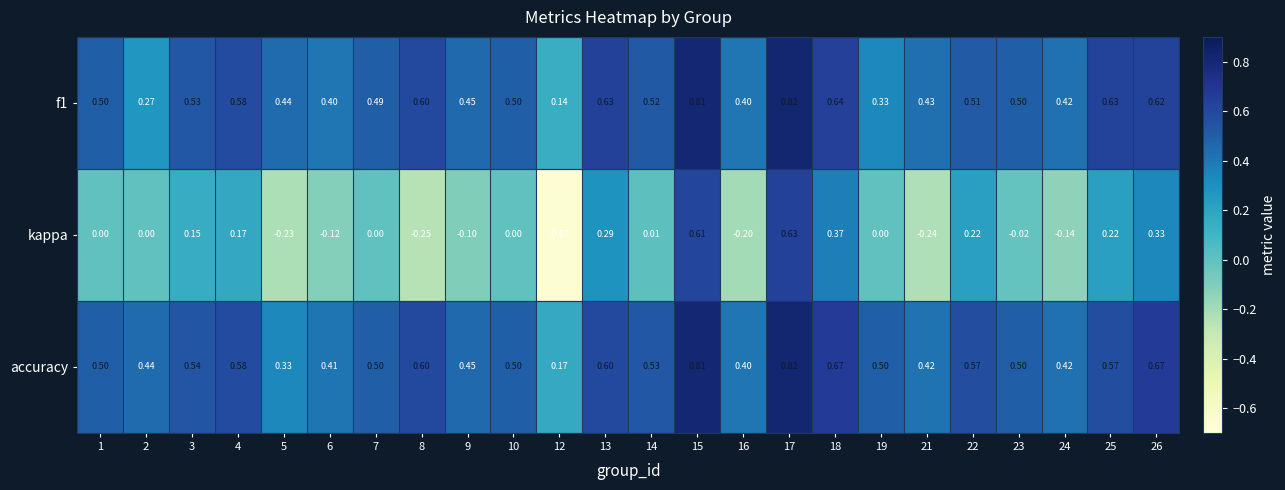

Which series changed the most between 9 and 18?

kappa